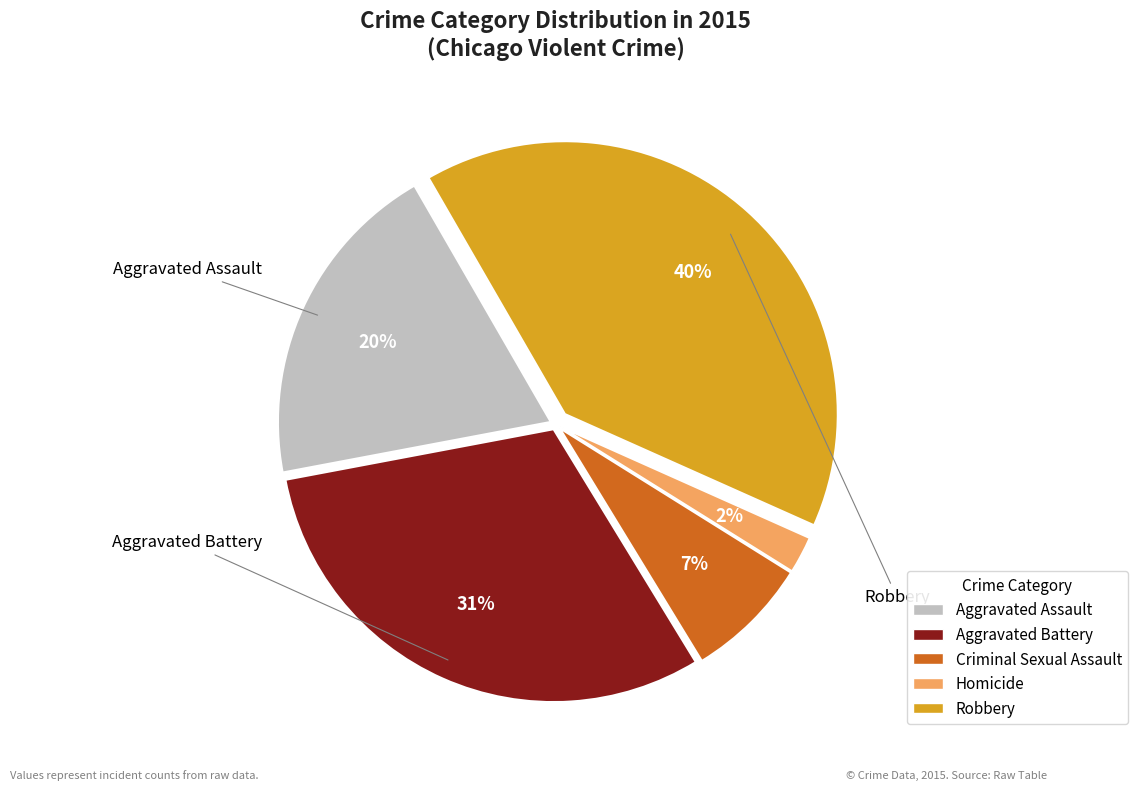

Combined, do Aggravated Battery and Robbery account for over 50%?

Yes